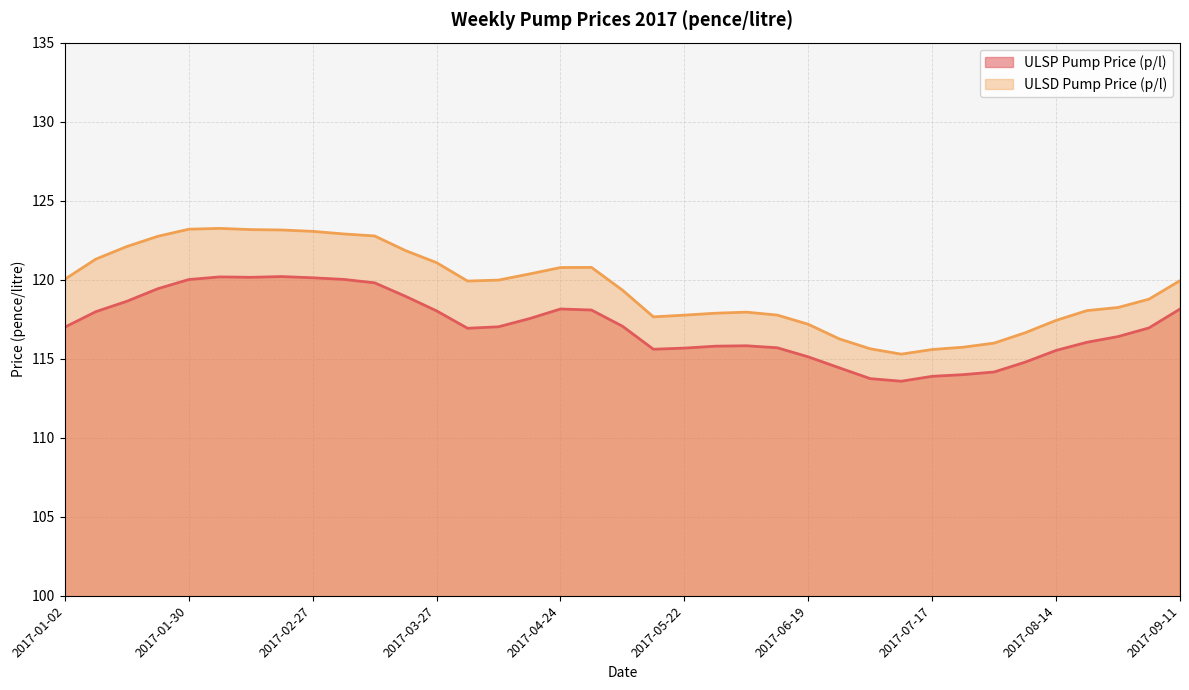

What is the difference between the ULSD Pump Price (p/l) values at 2017-01-16 and 2017-07-03?

6.5